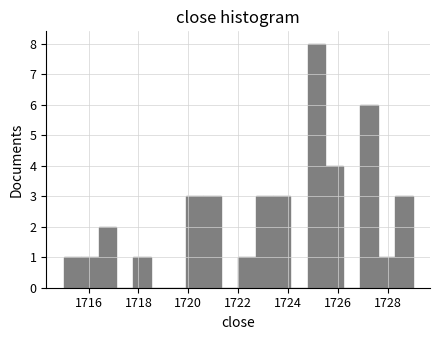

Read against the x-axis, roughly where is the centre of the tallest bar?

1725.2